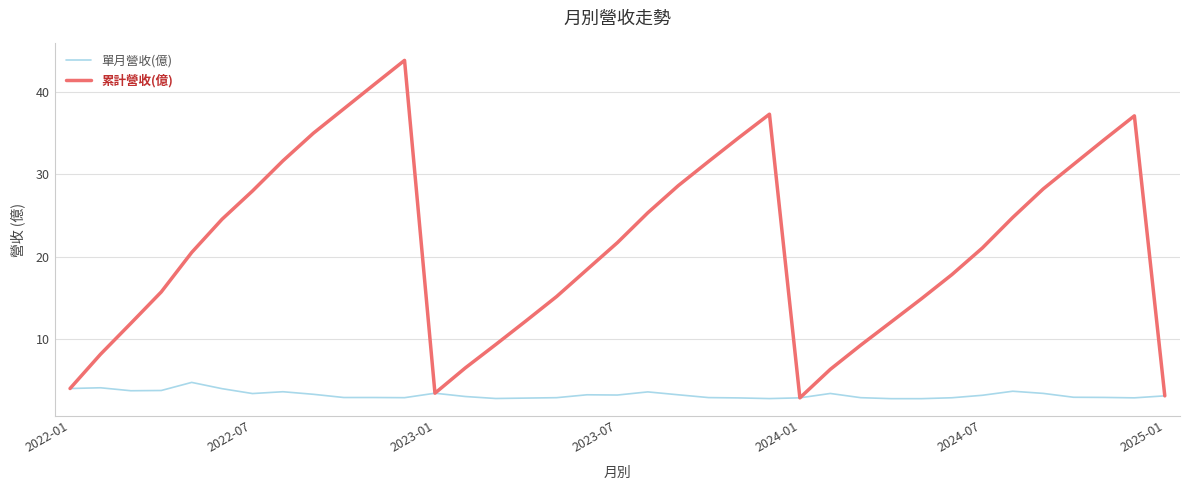

What is the maximum value shown in the chart?

43.8